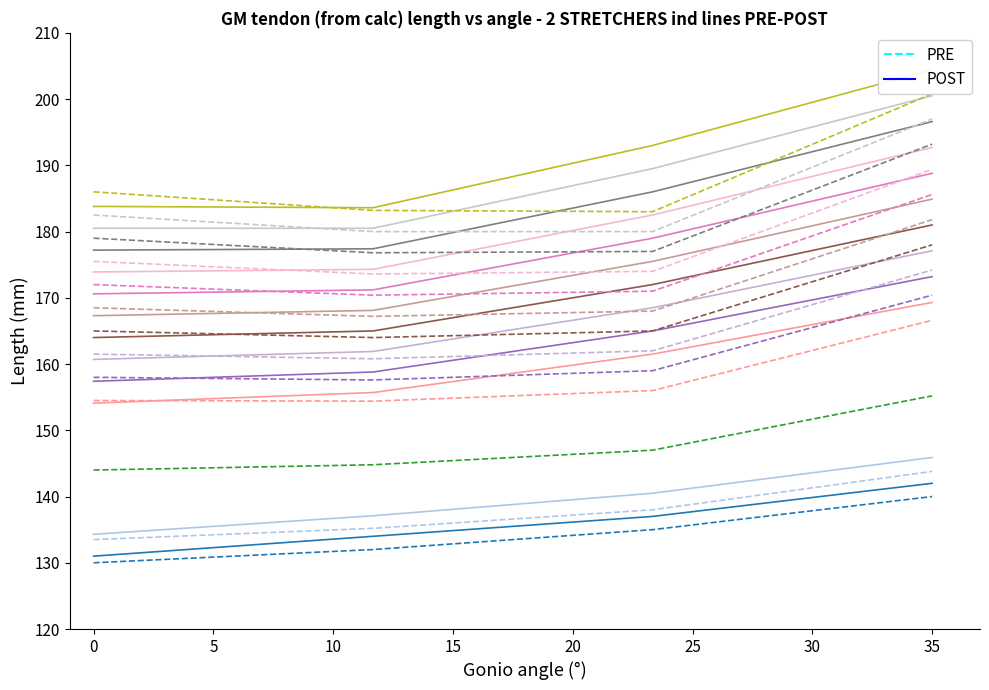

Is it true that POST equals 57 at 35?

False